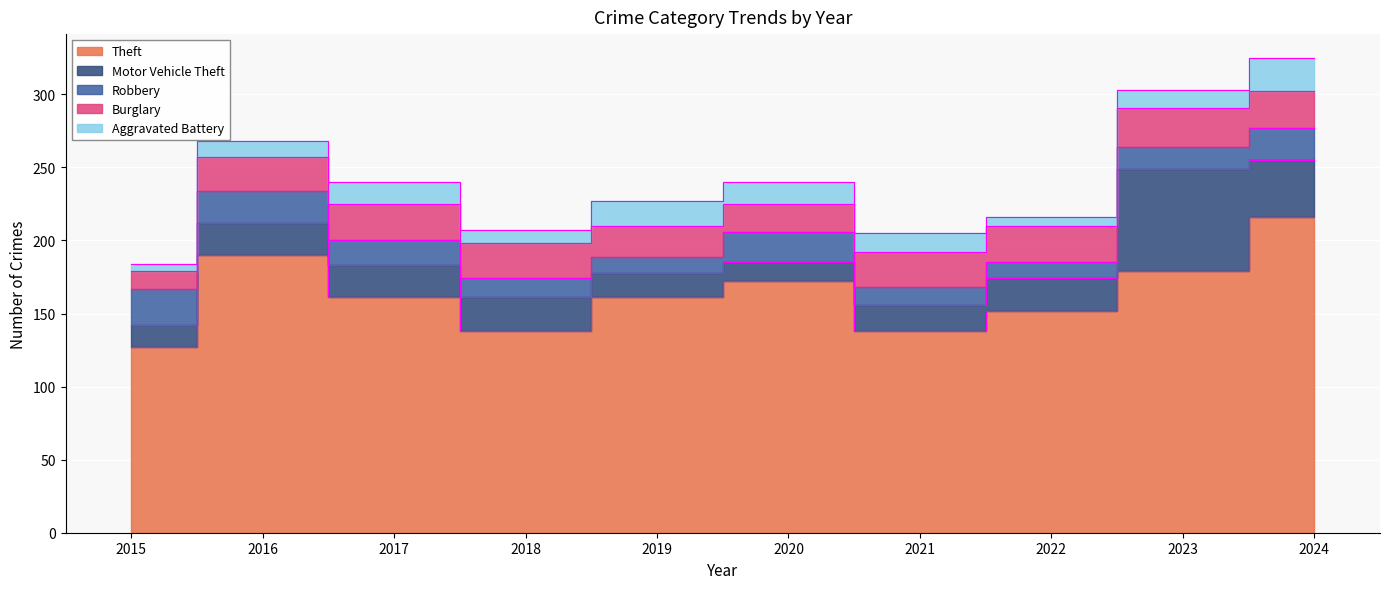

Where does the Burglary series first go above 24?

2017